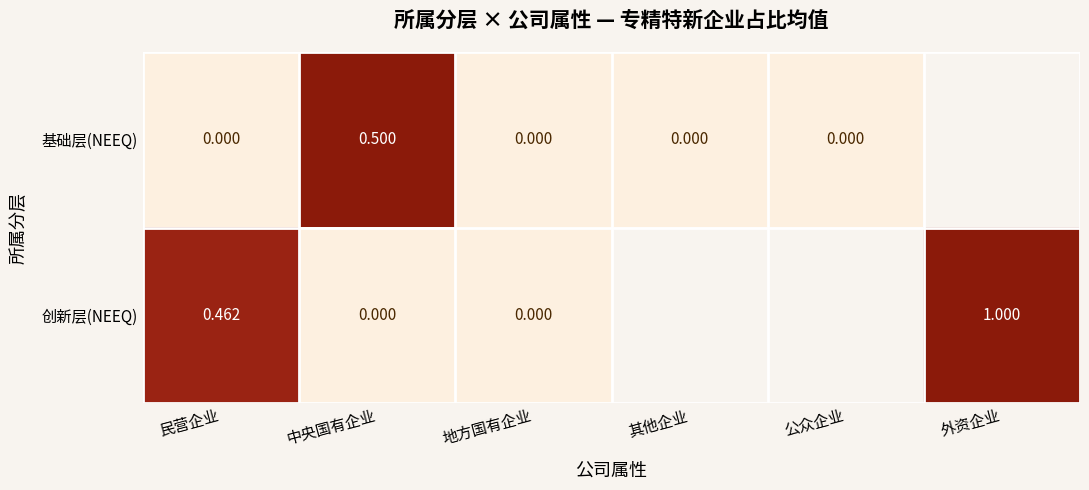

What is the difference between the maximum and minimum values in the 创新层(NEEQ) series?

1.0